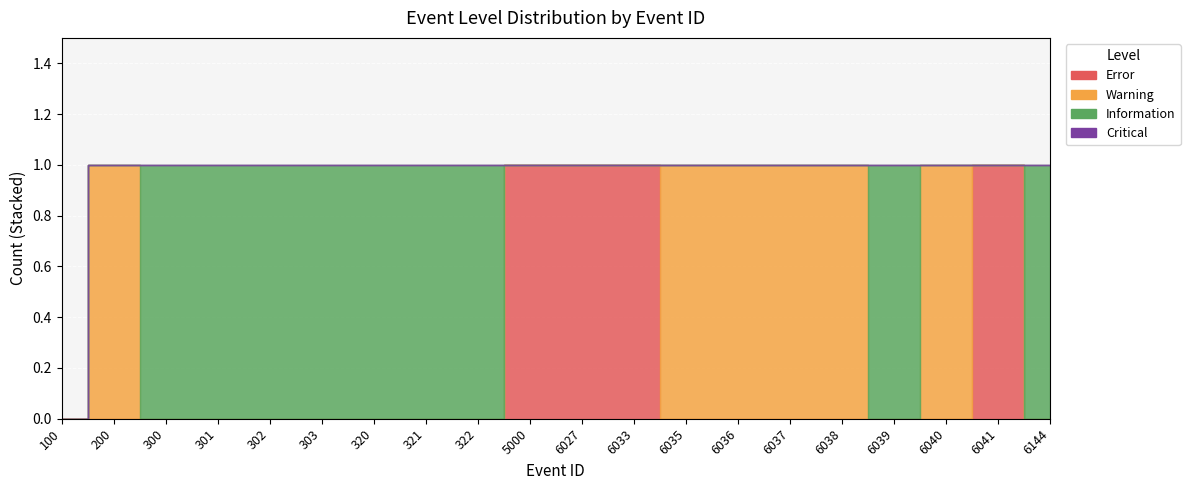

Which label corresponds to the smallest value in the chart?

100